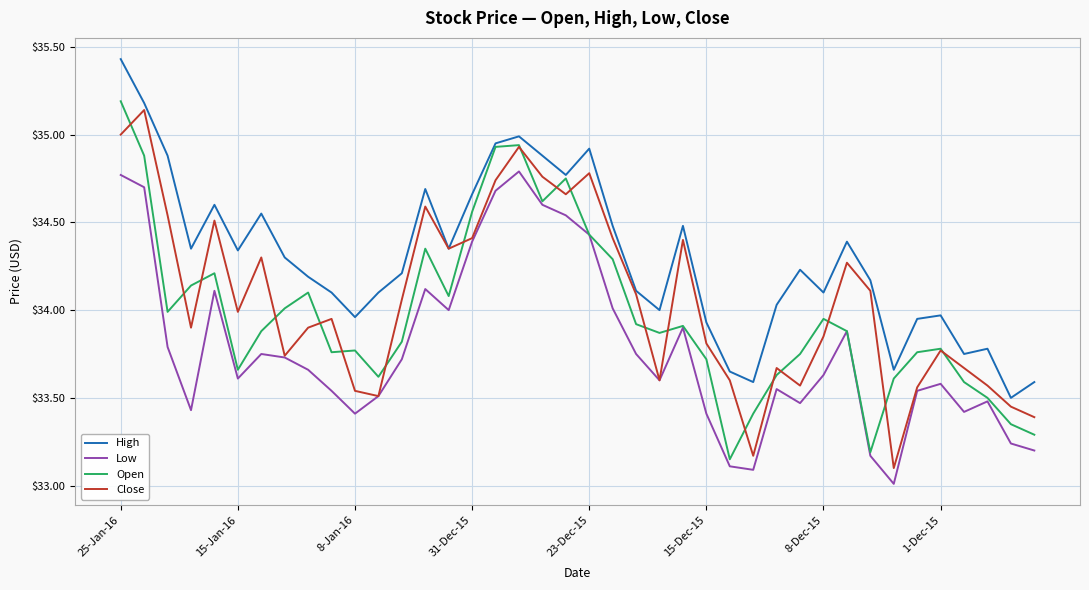

True or false: Low and High intersect in this chart.

False